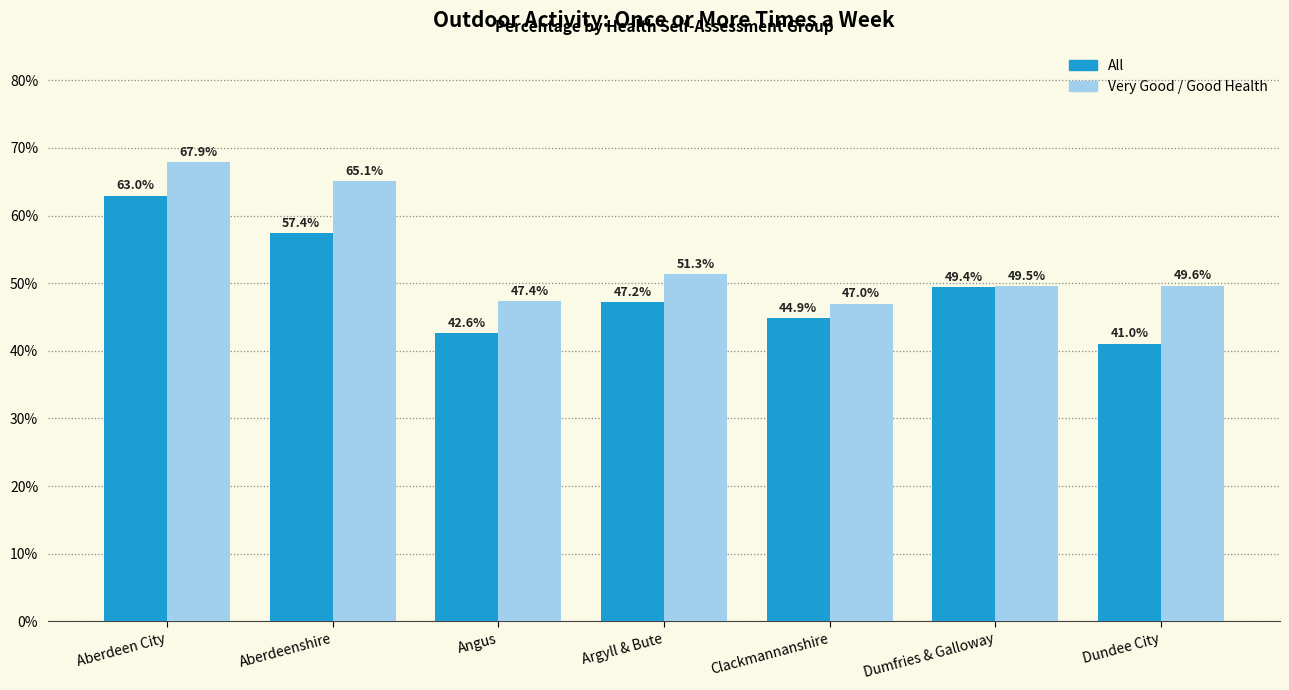

At which category is the sum across all series the highest?

Aberdeen City